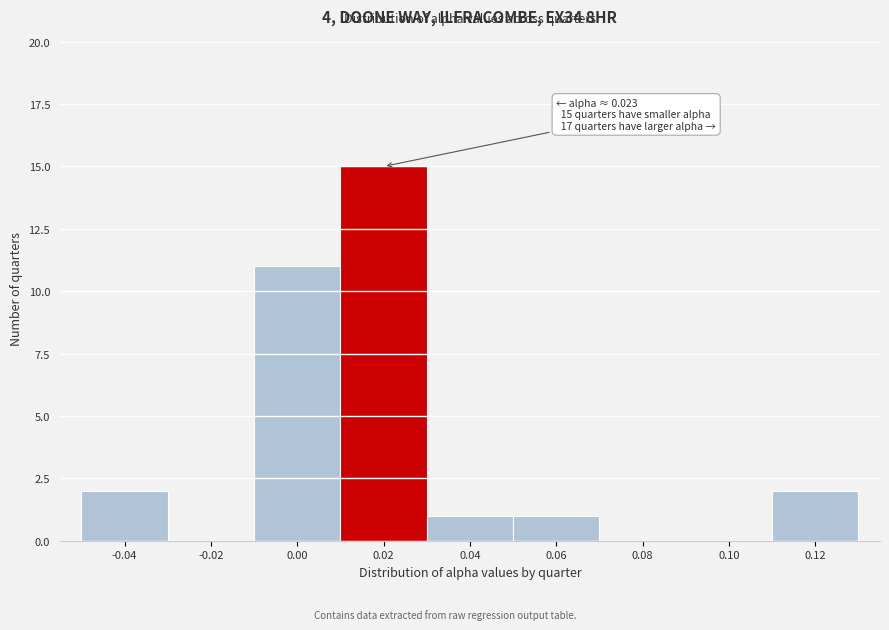

Reading right to left, what are all the values shown in this chart?

0.12=2	0.10=0	0.08=0	0.06=1	0.04=1	0.02=15	0.00=11	-0.02=0	-0.04=2